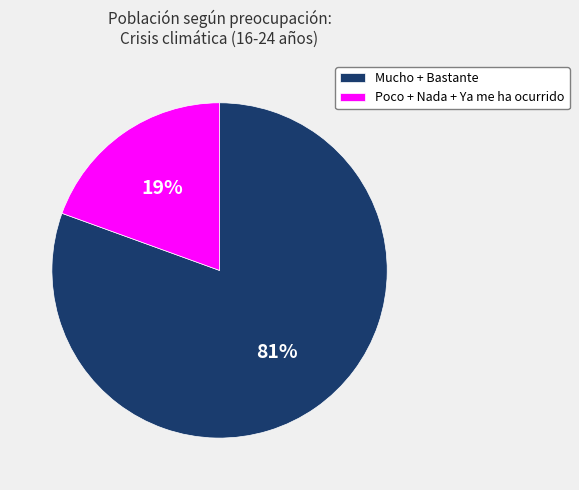

To the nearest percent, what is the average slice percentage?

50%